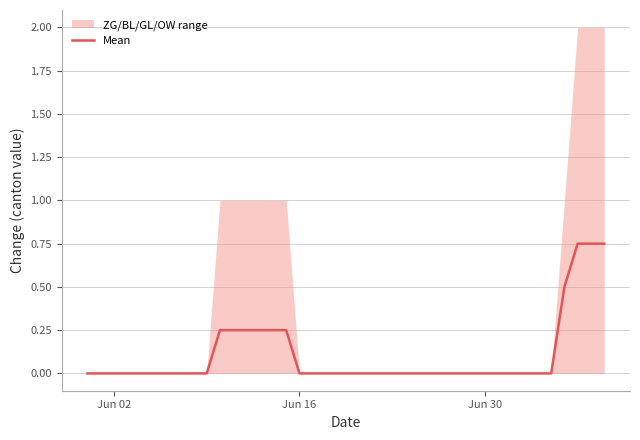

What is the difference between the maximum and second lowest values?

0.8